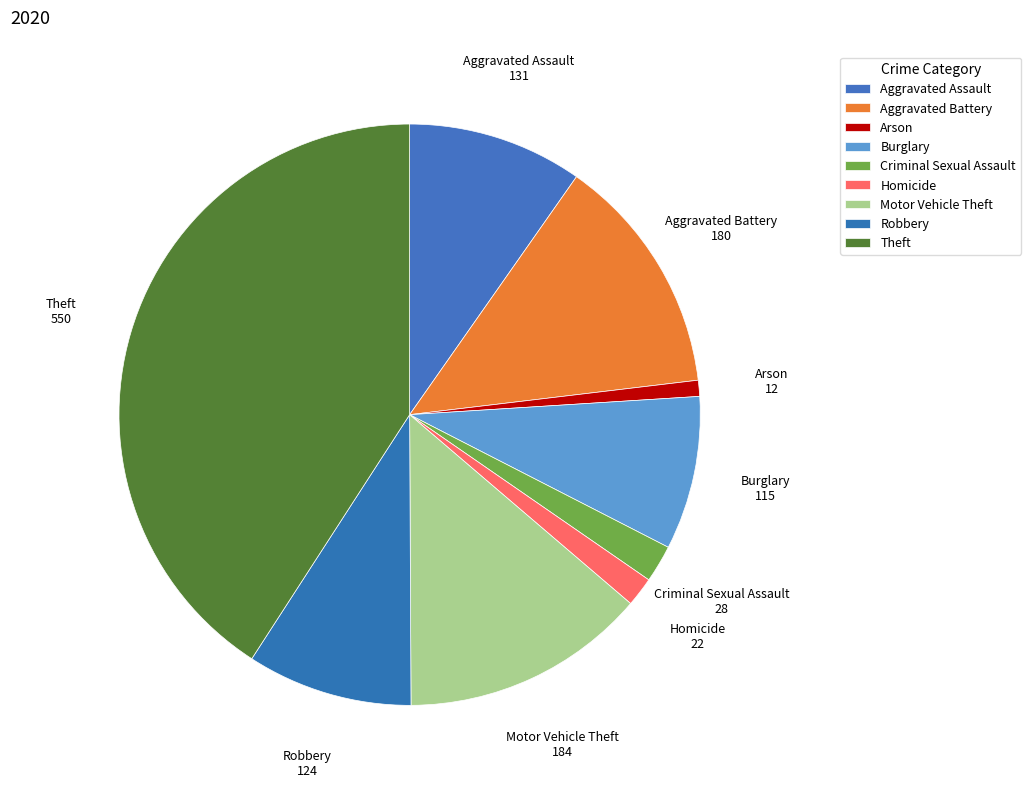

True or false: Robbery accounts for 20% of the total.

False